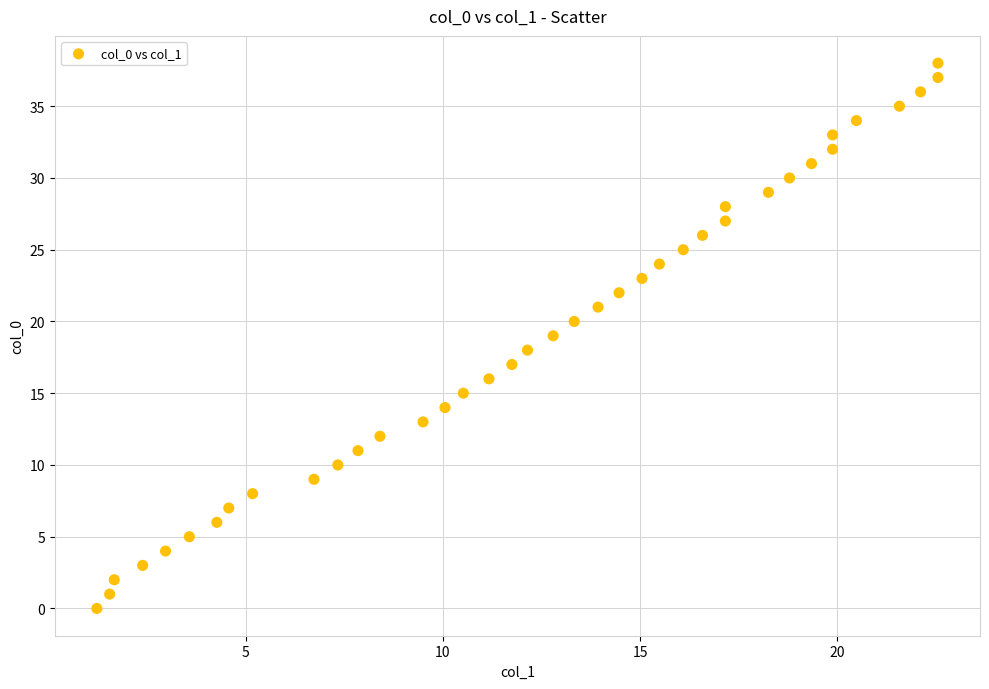

What is the range of Y values (max minus min)?

38